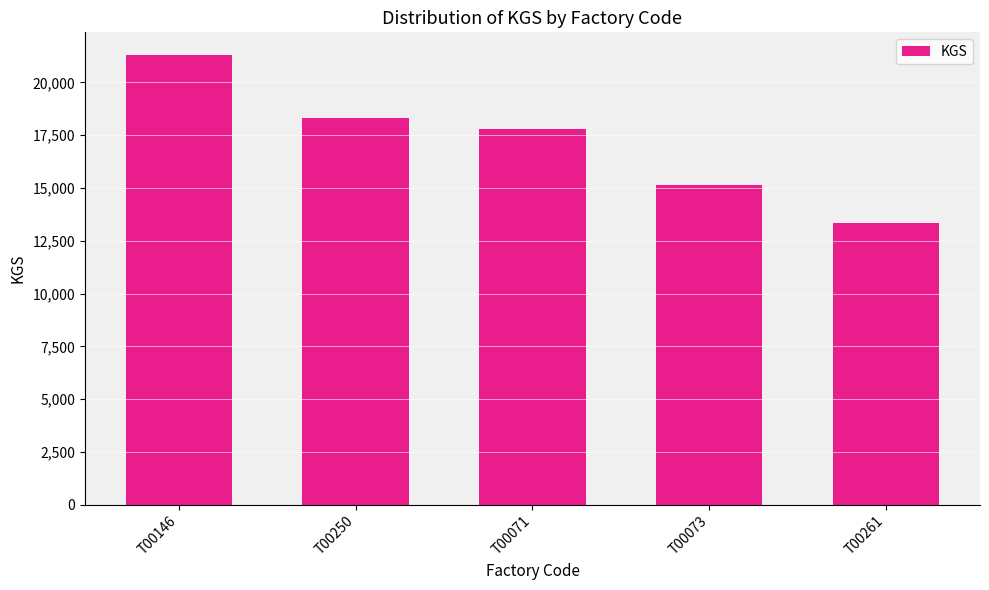

True or false: the data shows 8659 at T00073.

False